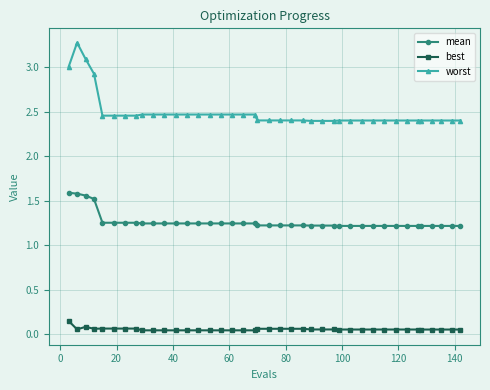

True or false: mean and worst cross at least once.

False